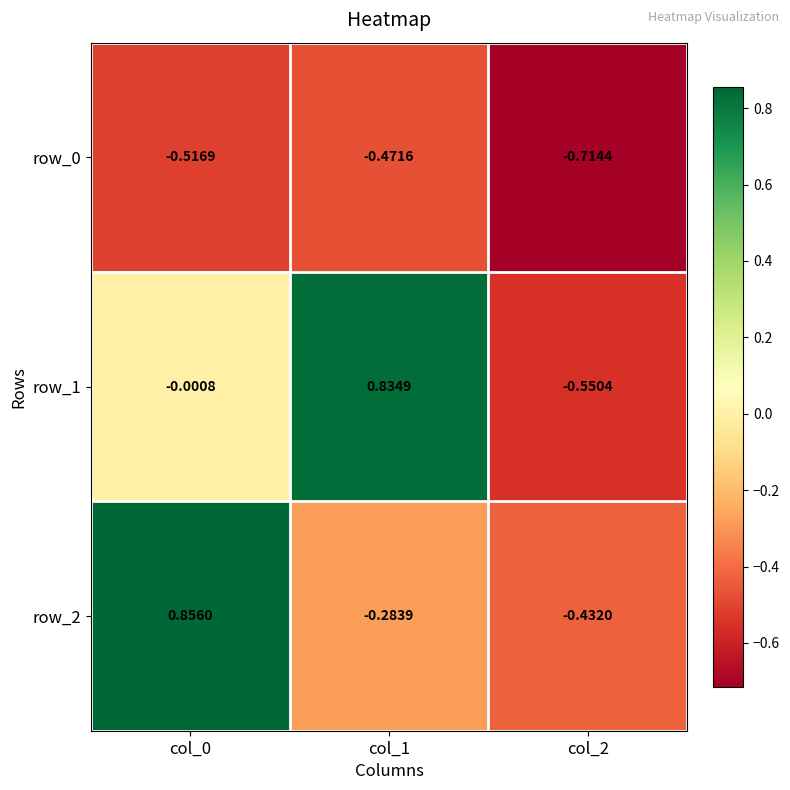

What is the sum of all row_1 values?

0.3